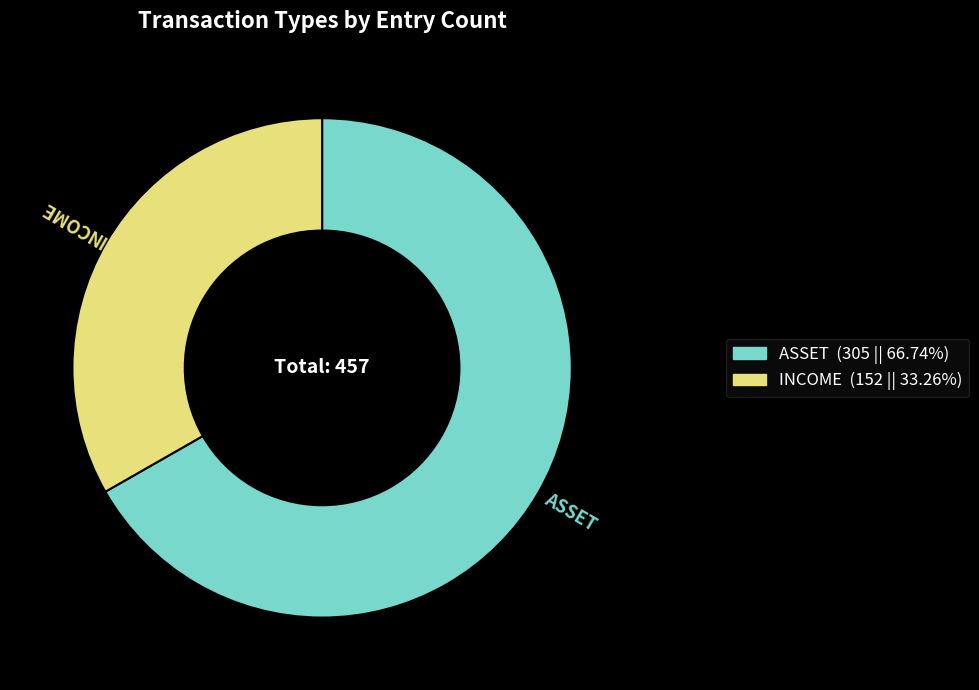

Approximately how many times larger is the value at ASSET compared to INCOME?

2.0